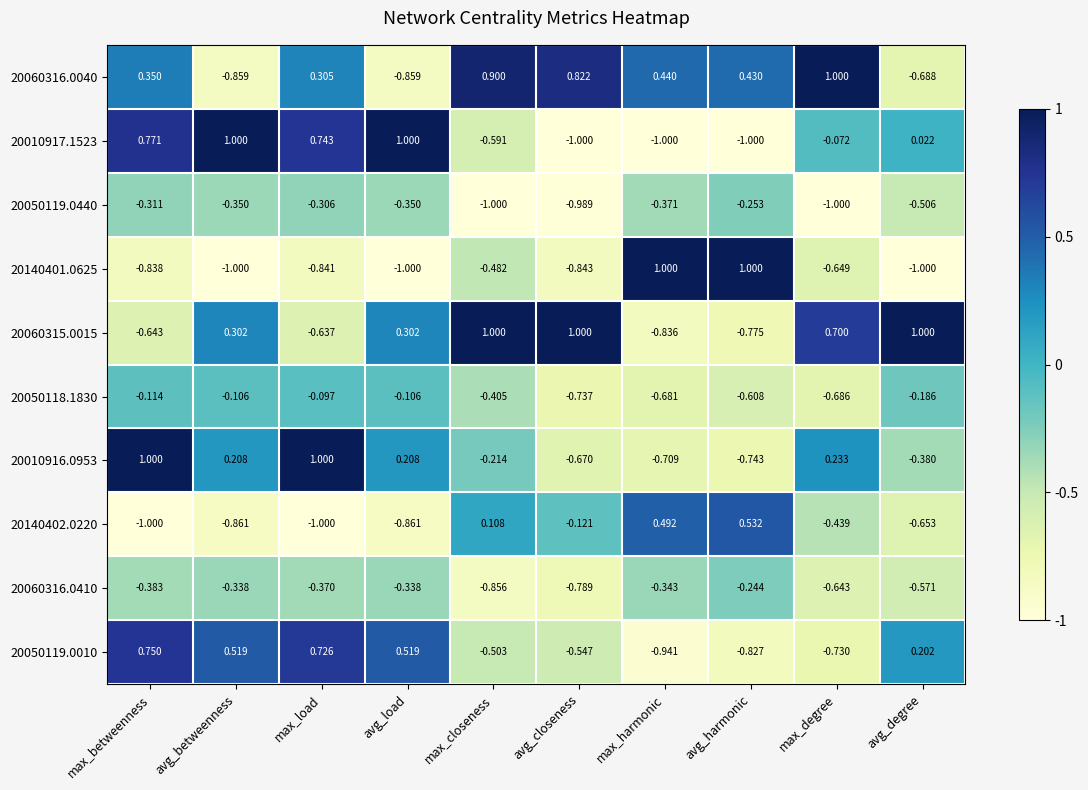

Where is 20010917.1523 nearest to the value 0?

avg_degree